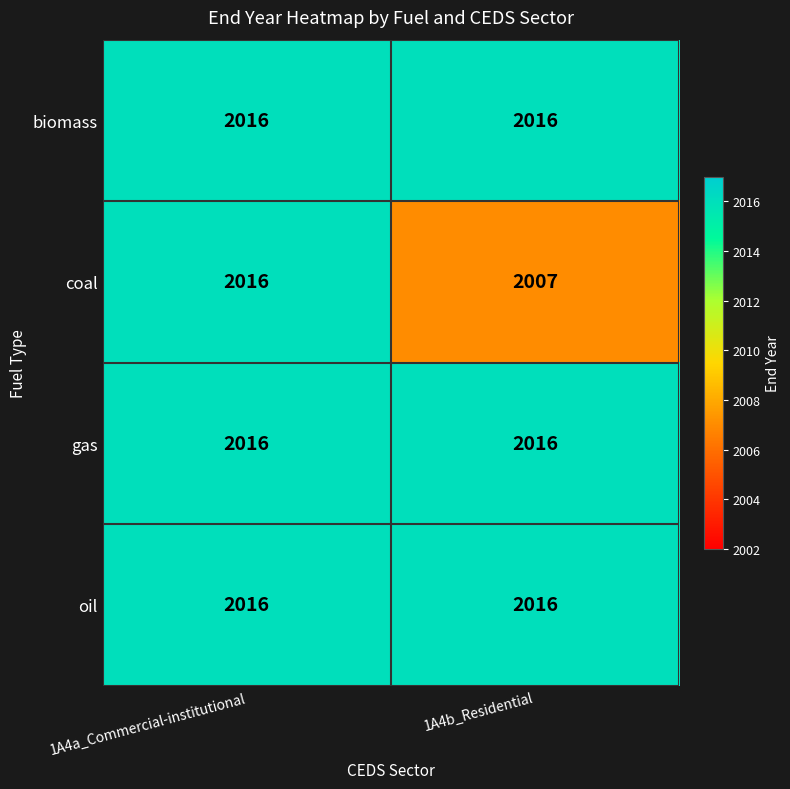

What is the minimum value shown in the chart?

2007